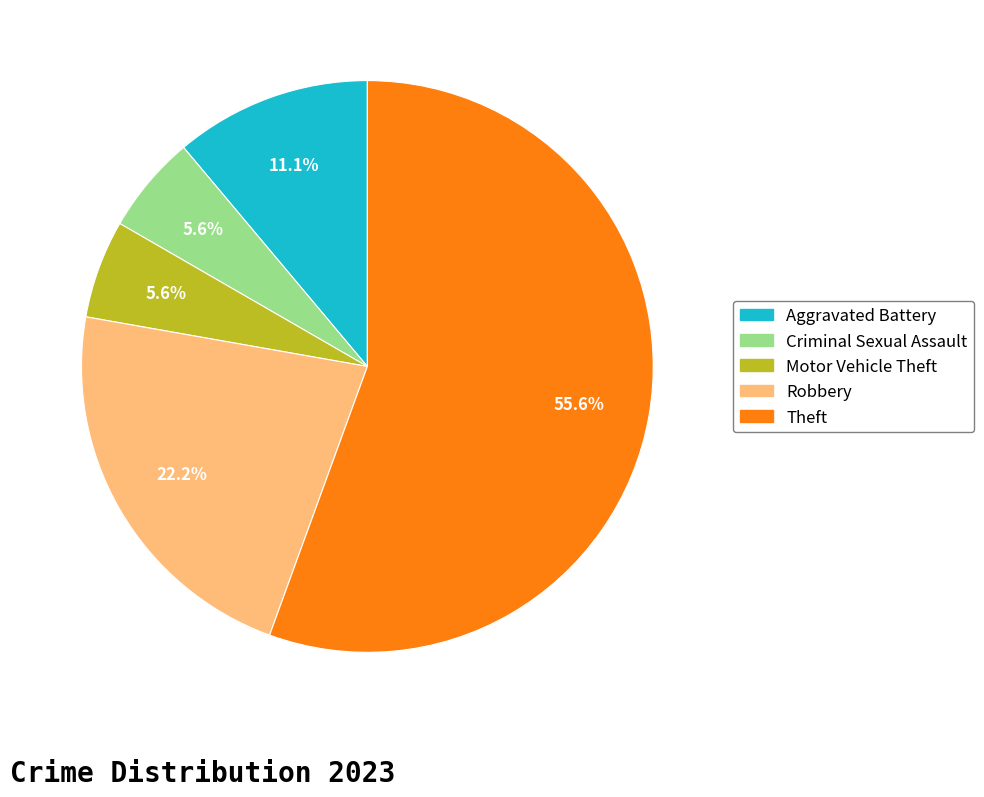

How many segments does this pie chart have?

5